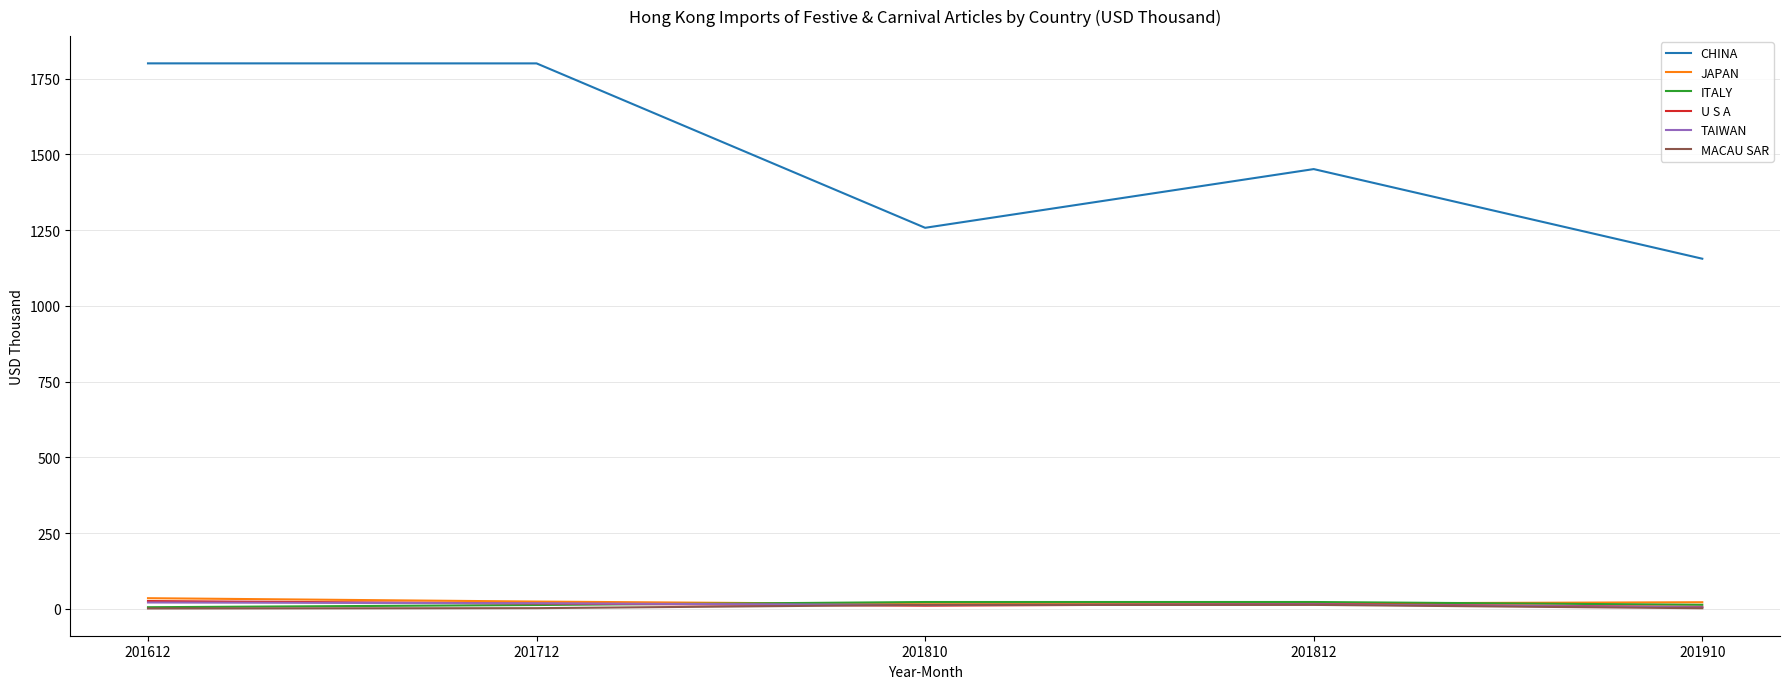

What is the difference between the second highest and minimum values in the MACAU SAR series?

11.8